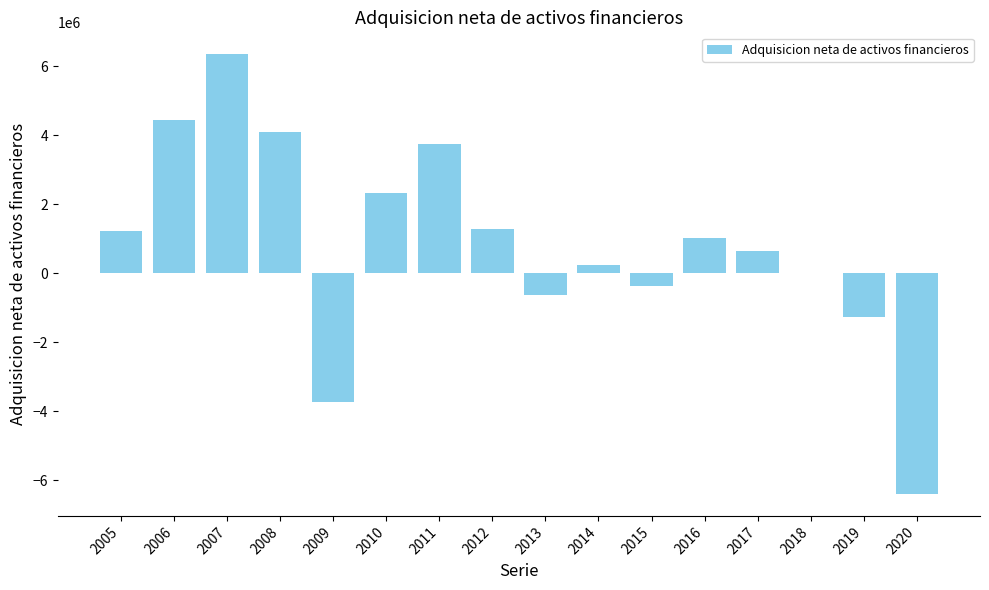

Are the bars grouped side by side (vs. stacked)?

No